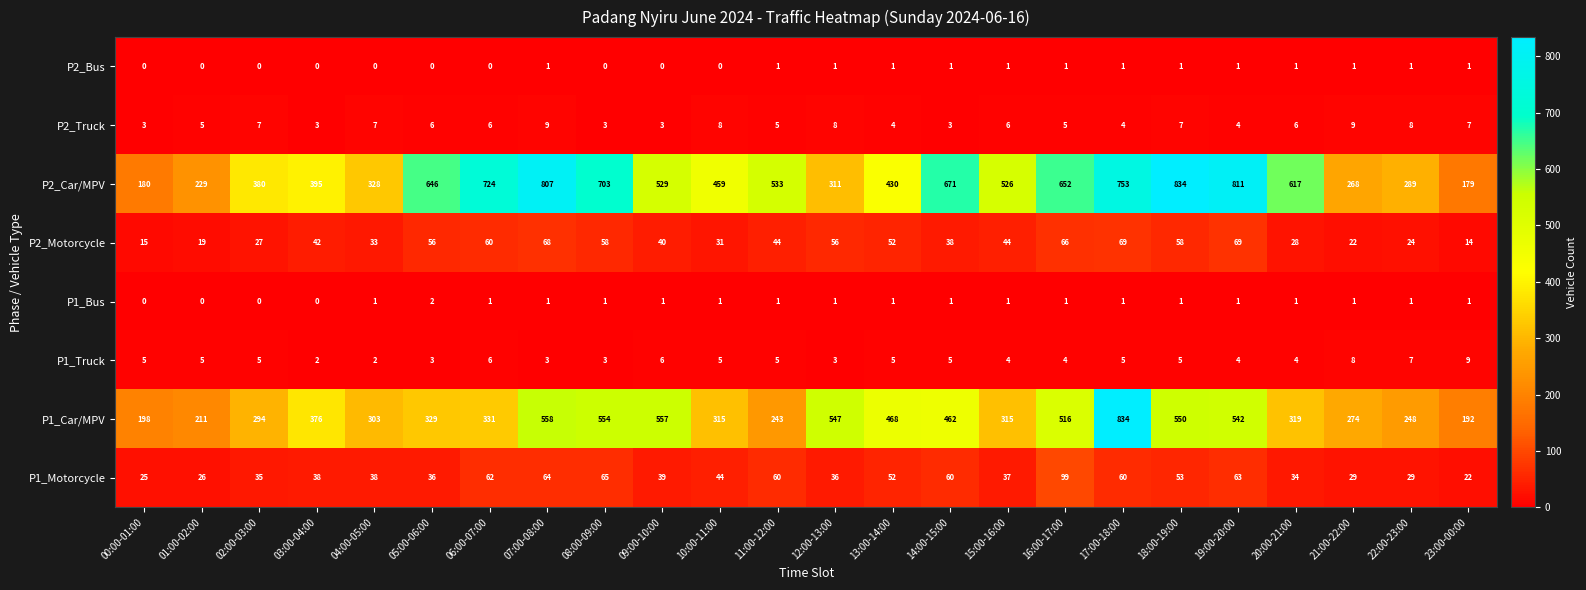

At how many categories does at least one series exceed 742?

4